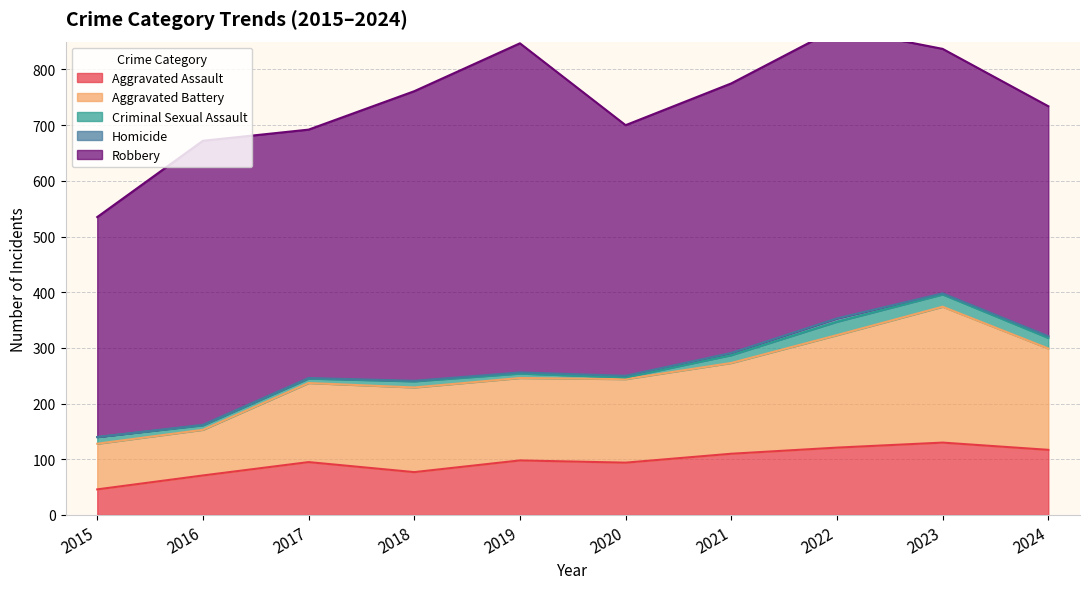

At which label is Aggravated Battery closest to 163?

2021